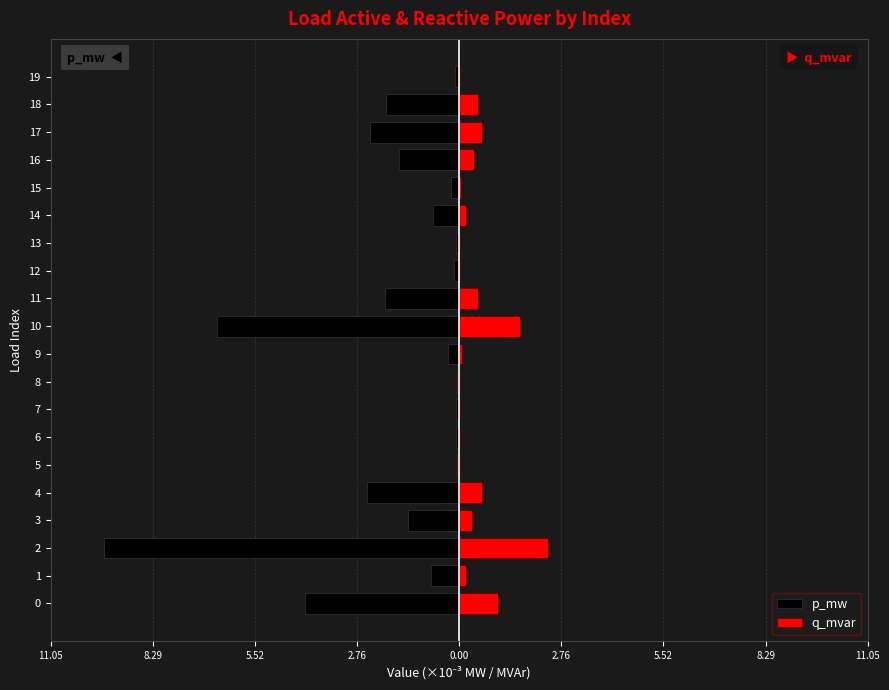

Are the bars grouped side by side (vs. stacked)?

Yes